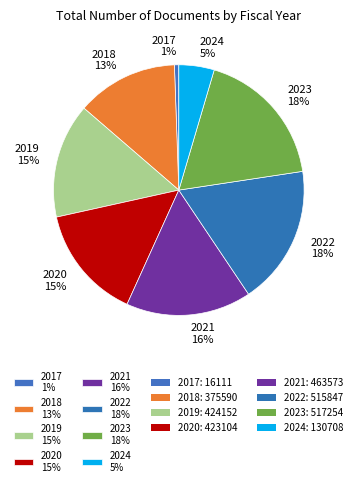

Is it true that 2020 15% is 15% of the pie?

True